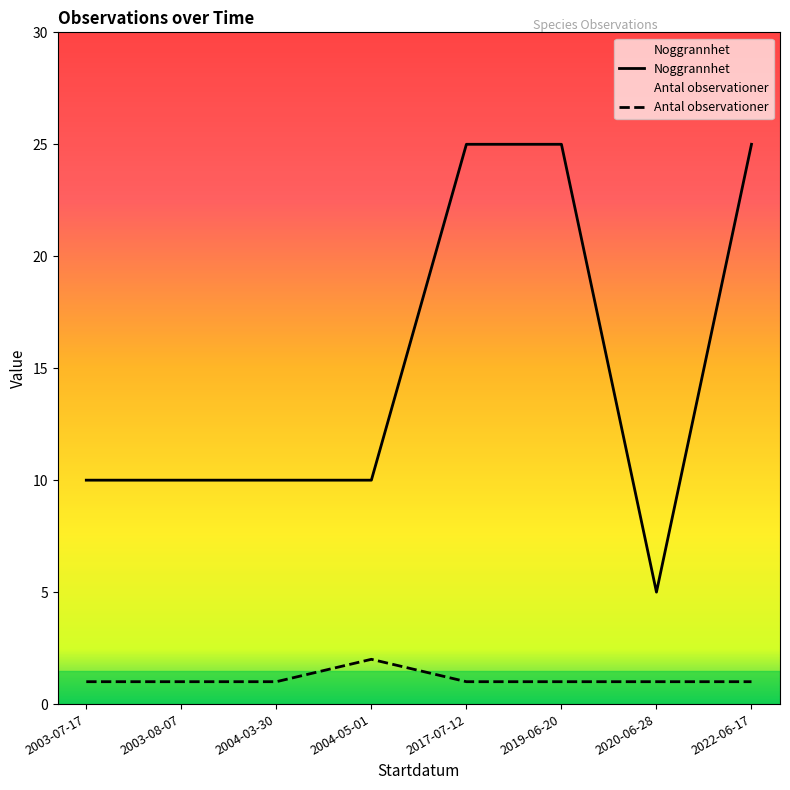

What is the average value of the Antal_obs series?

1